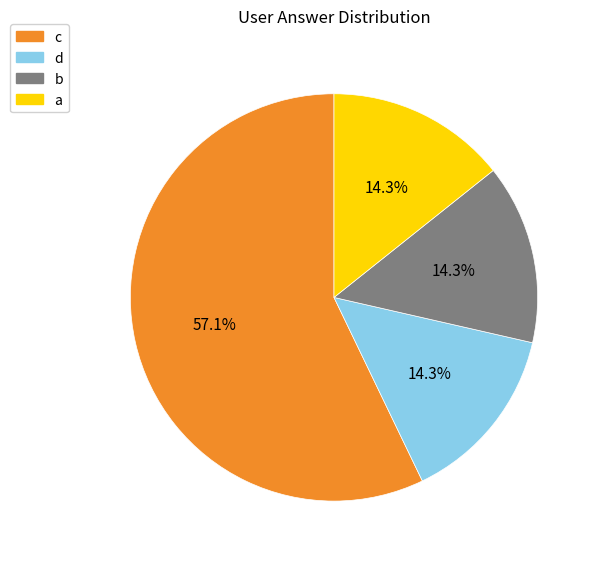

What is the ratio of the value at d to the value at a?

1.0